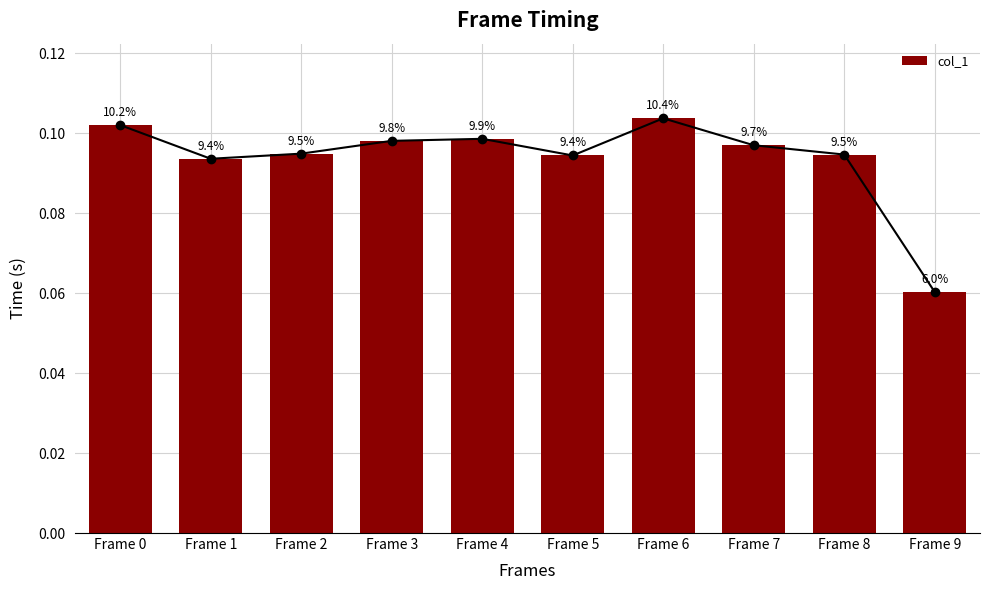

Does the chart contain stacked bars?

No